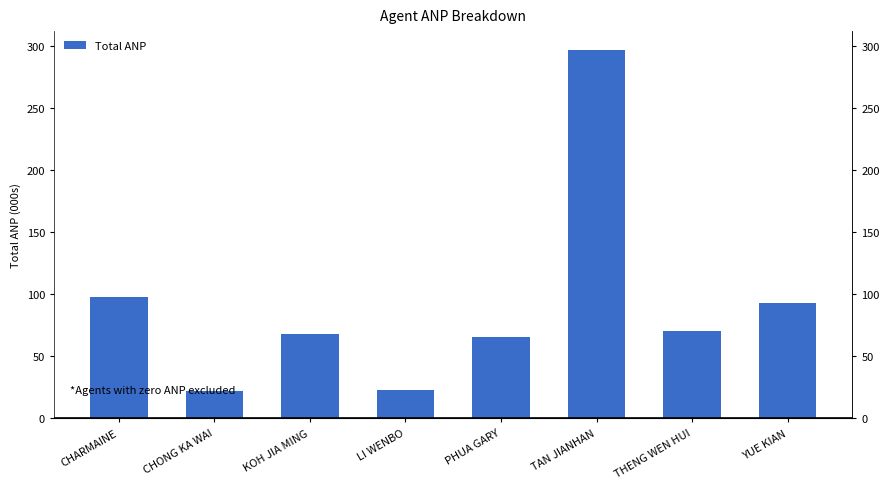

What is the sum of all values?

738.0